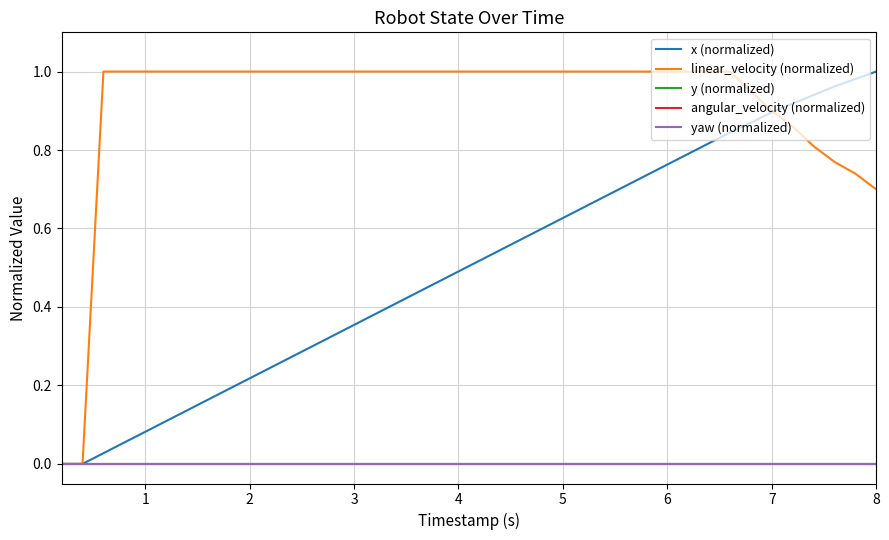

Does the chart have visible grid lines?

Yes